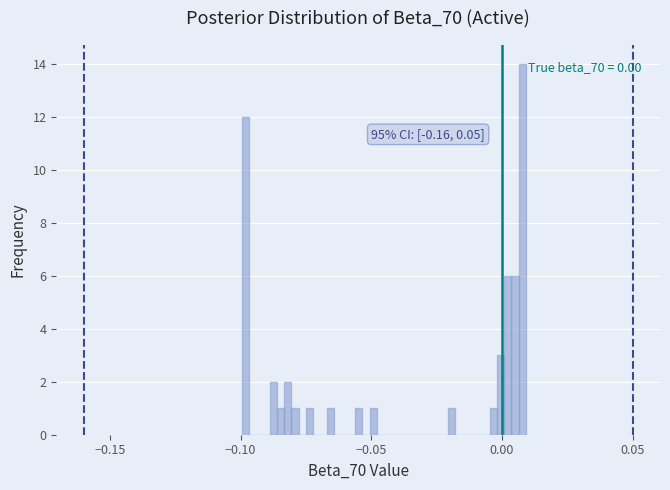

Around what value on the x-axis is the tallest bar? Give the approximate position of its centre, as read against the axis.

0.010